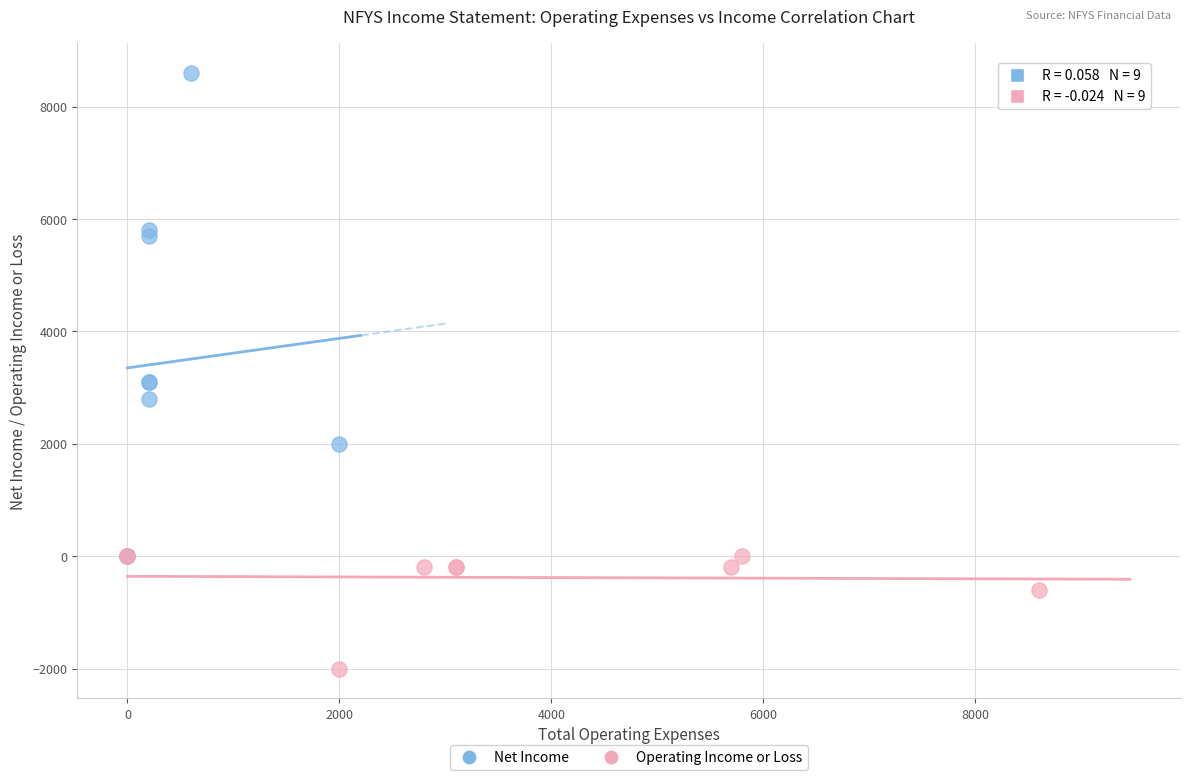

Which series reaches the minimum Y coordinate?

Operating Income or Loss